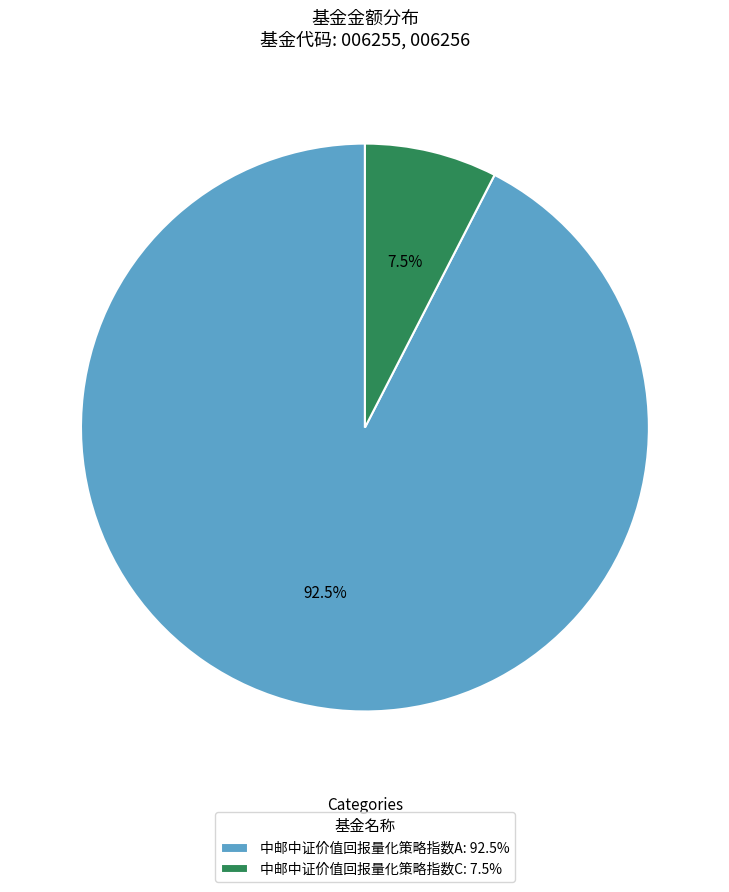

Is there a majority slice in this chart?

Yes